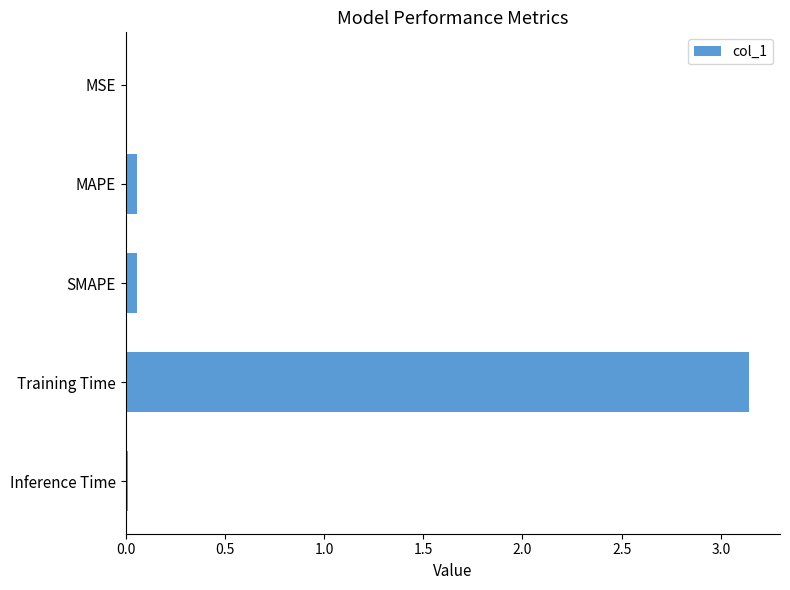

What is the sum of all values?

3.3